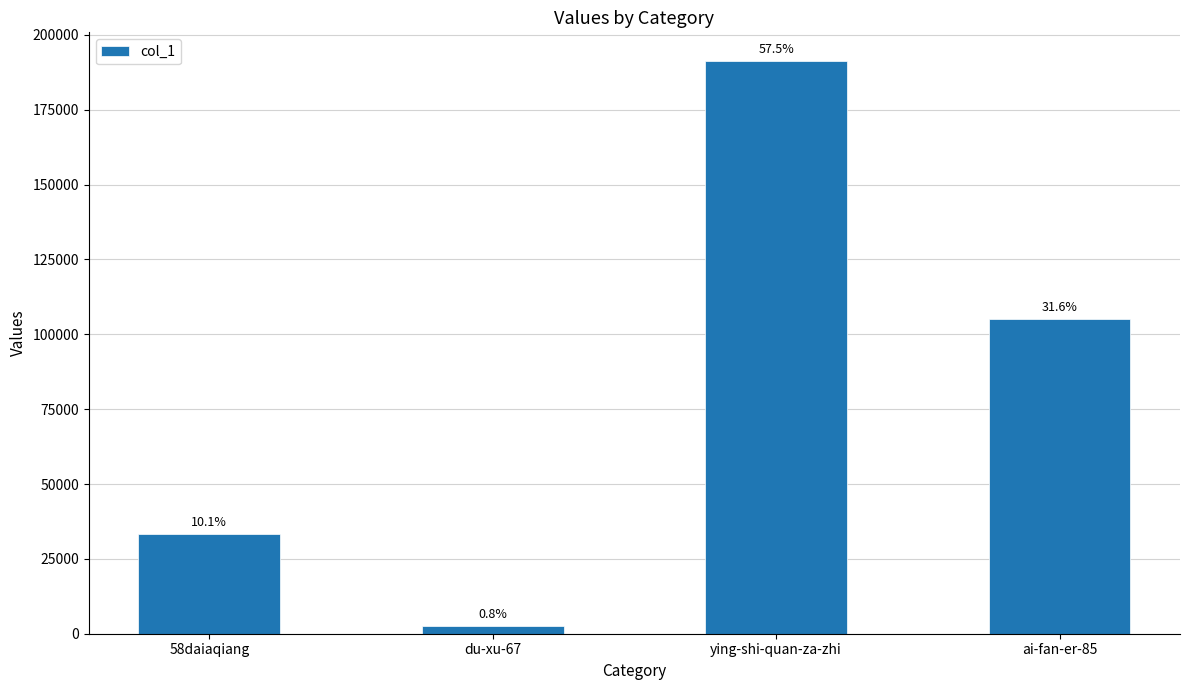

Reading left to right, list all the values displayed in this chart.

33449	2692	191277	105088